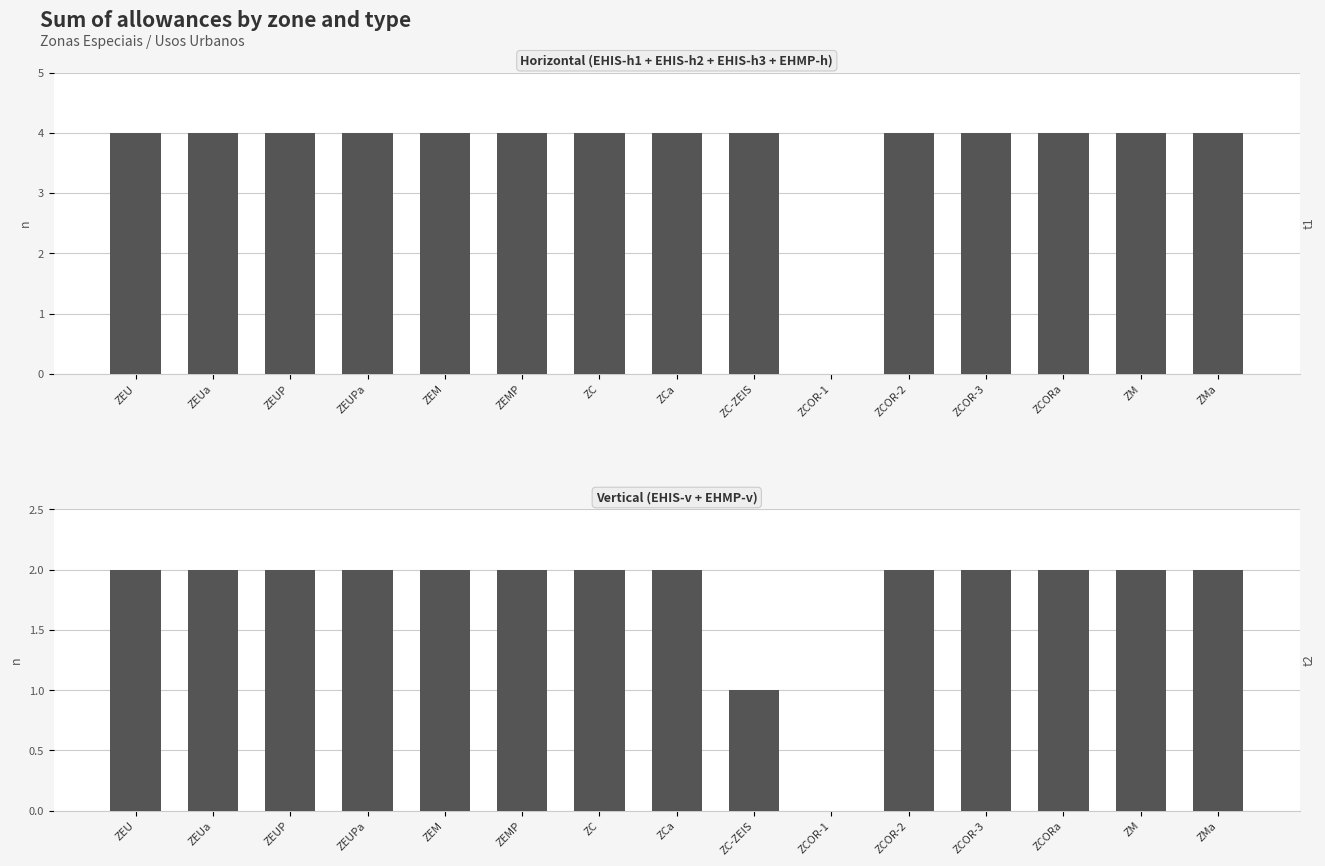

What is the label of the 1st bar from the right?

ZMa